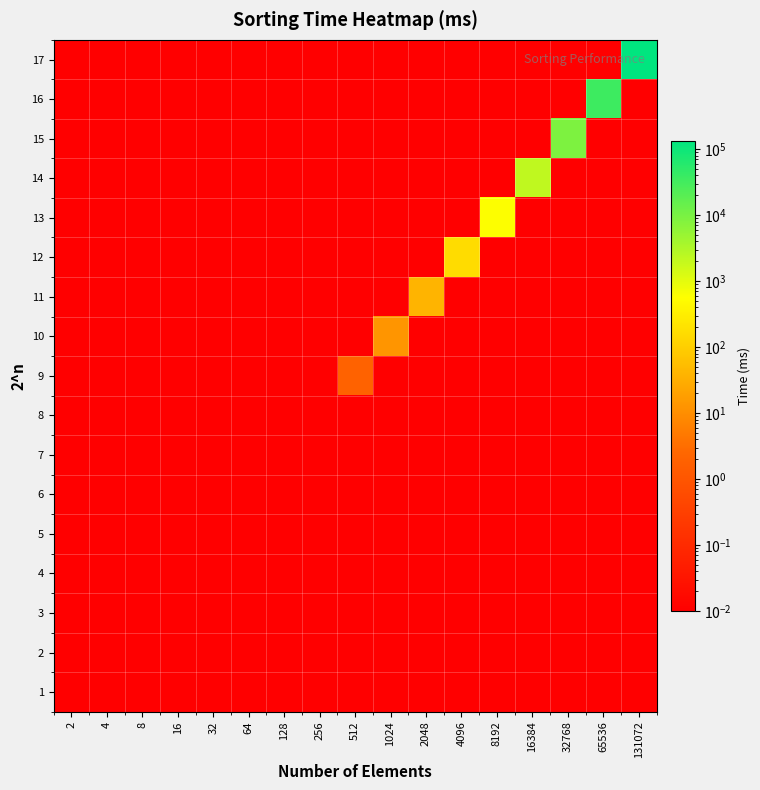

What is the total value across all series at 131072?

134794.2